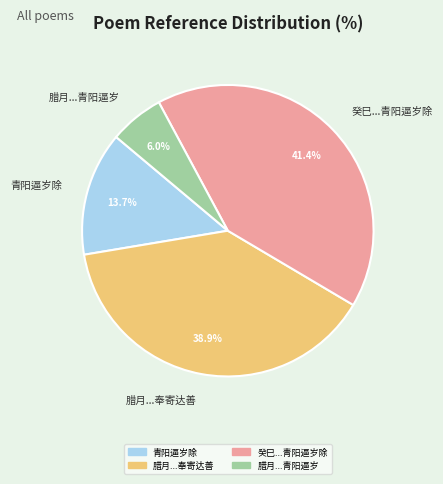

How many segments does this pie chart have?

4